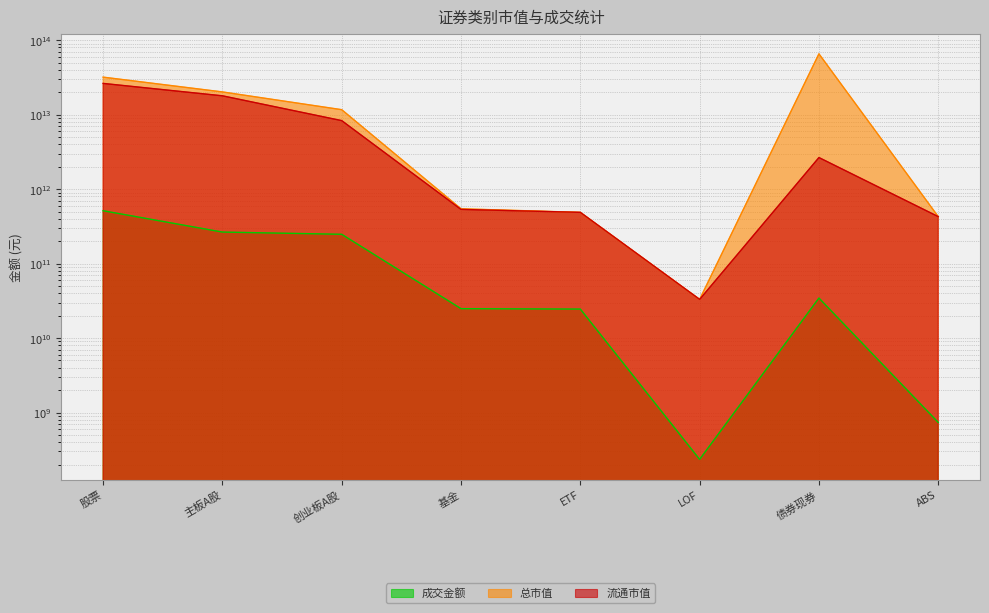

How many interior local peaks does the 总市值 series have?

1